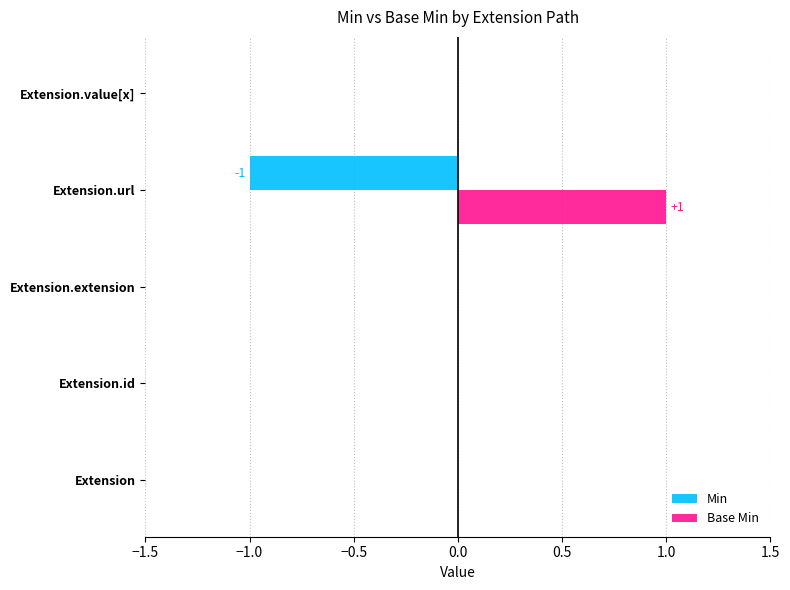

What is the maximum value shown in the chart?

1